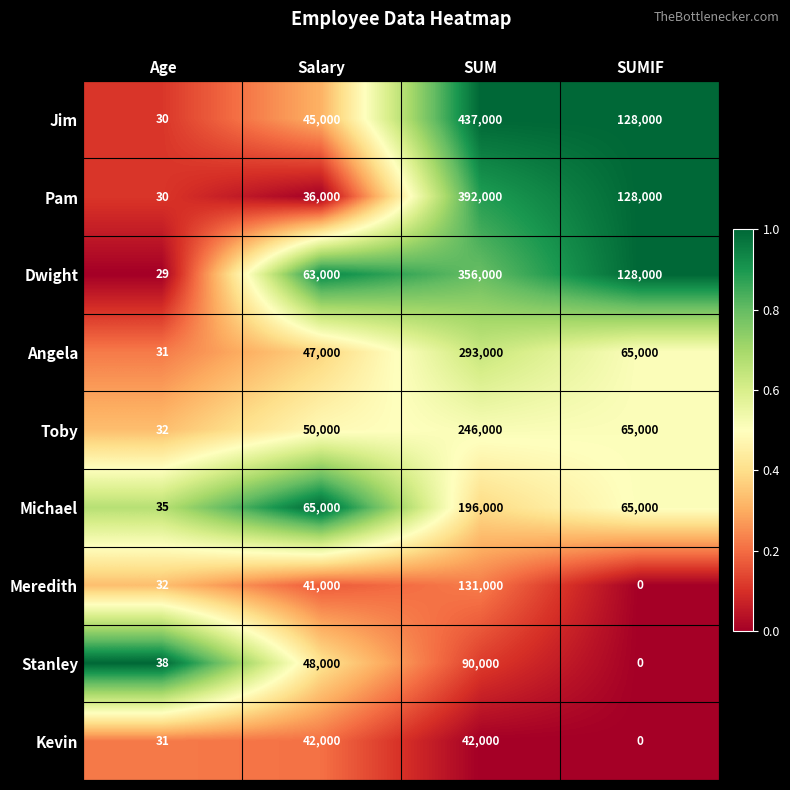

How many distinct data groups are displayed?

9